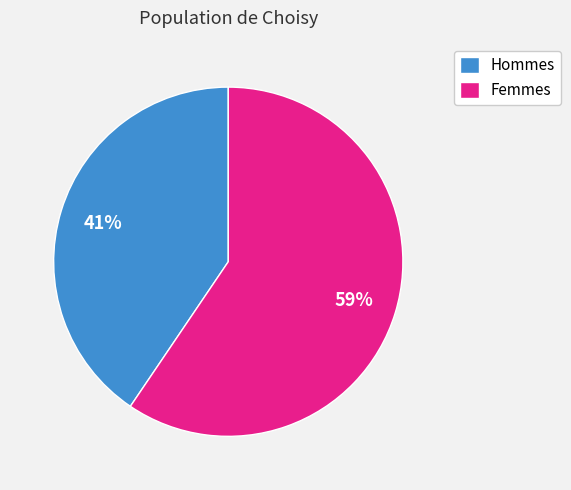

The Hommes slice represents 41% of the pie. True or false?

True